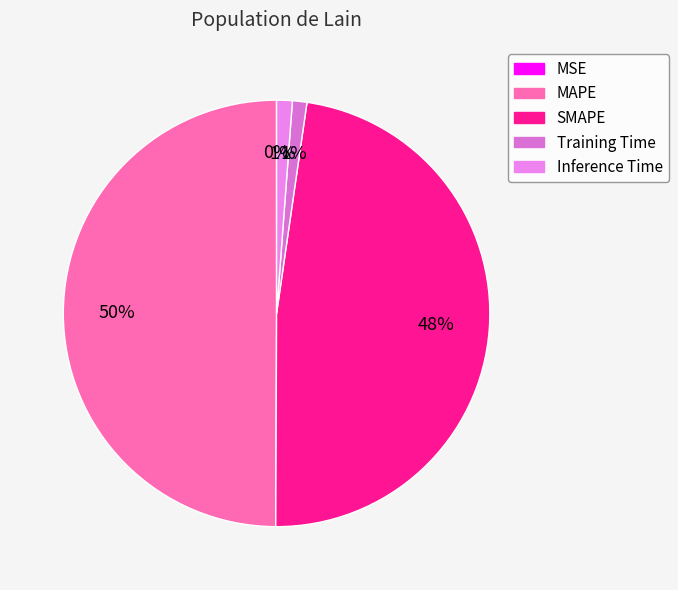

Does any single category account for the majority?

No